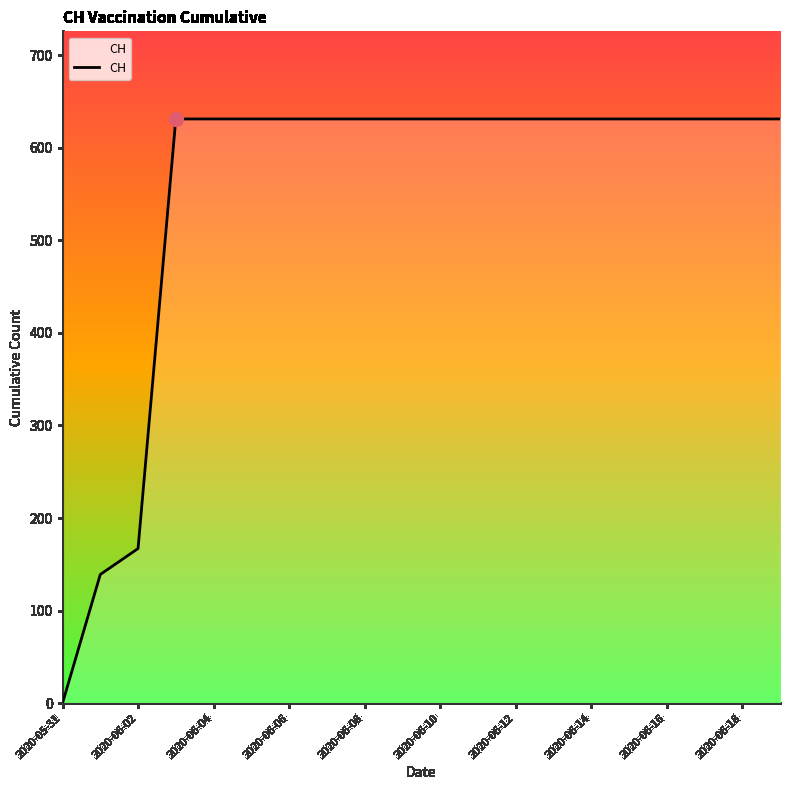

What is the difference between the maximum and minimum values?

631